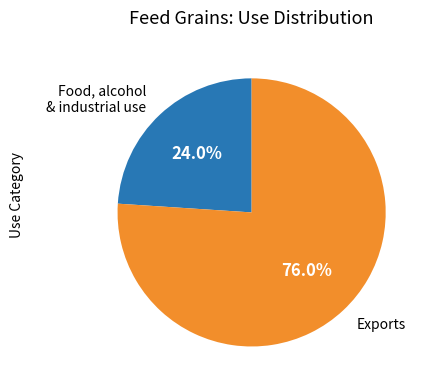

Which slice is the largest?

Exports